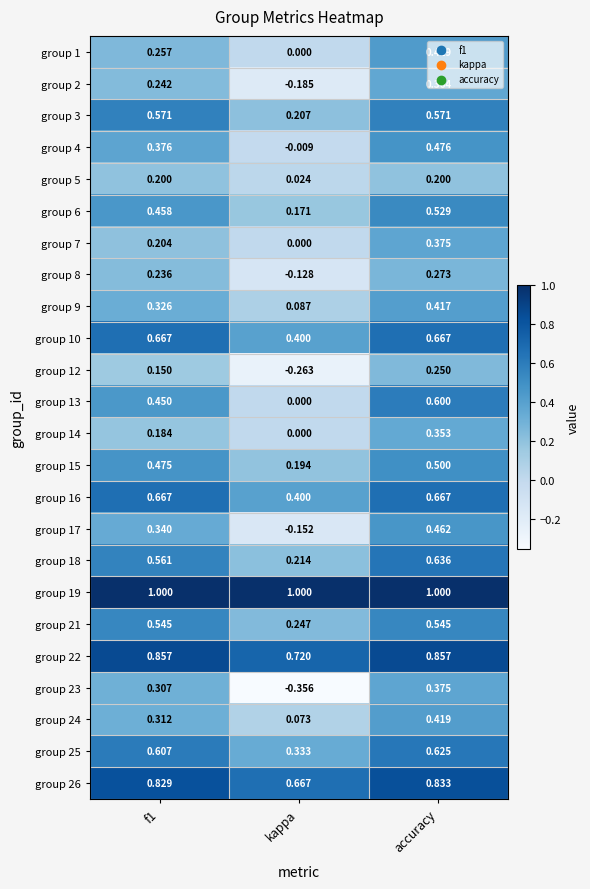

At which category does the chart reach its minimum across all series?

kappa